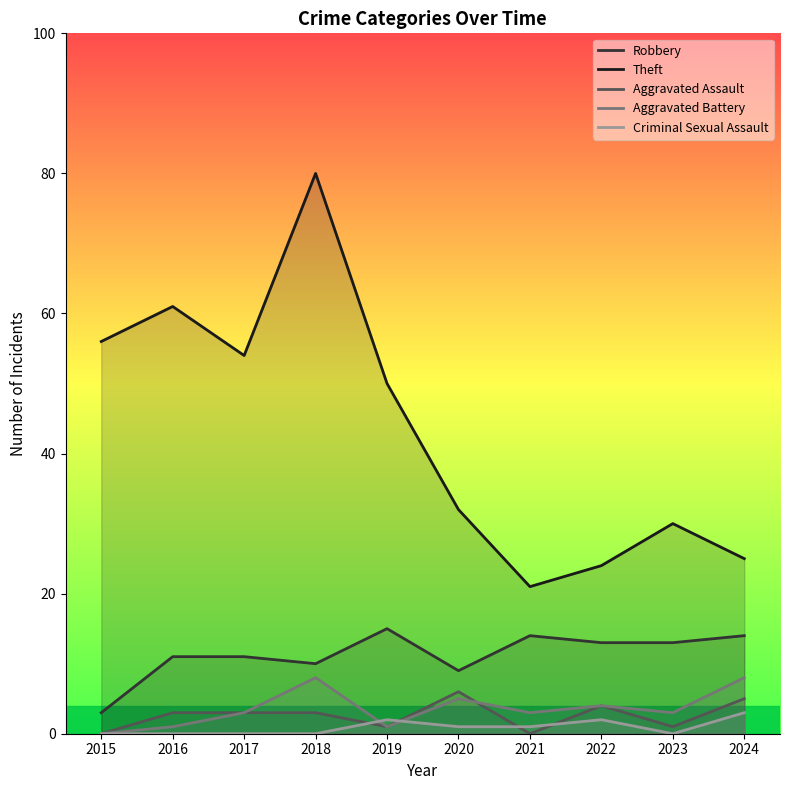

Does the chart display data point markers on the line(s)?

No